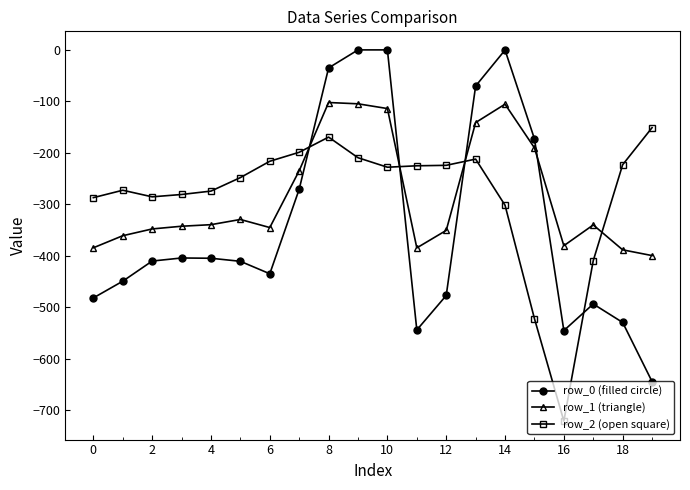

True or false: row_1 (triangle) and row_0 (filled circle) cross at least once.

True